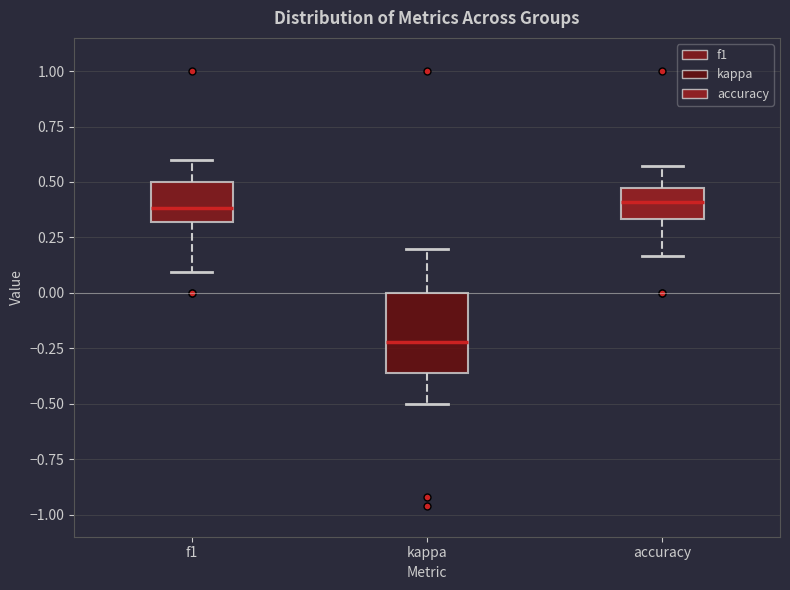

Comparing the boxes themselves (not the whiskers), which one is the tallest?

kappa